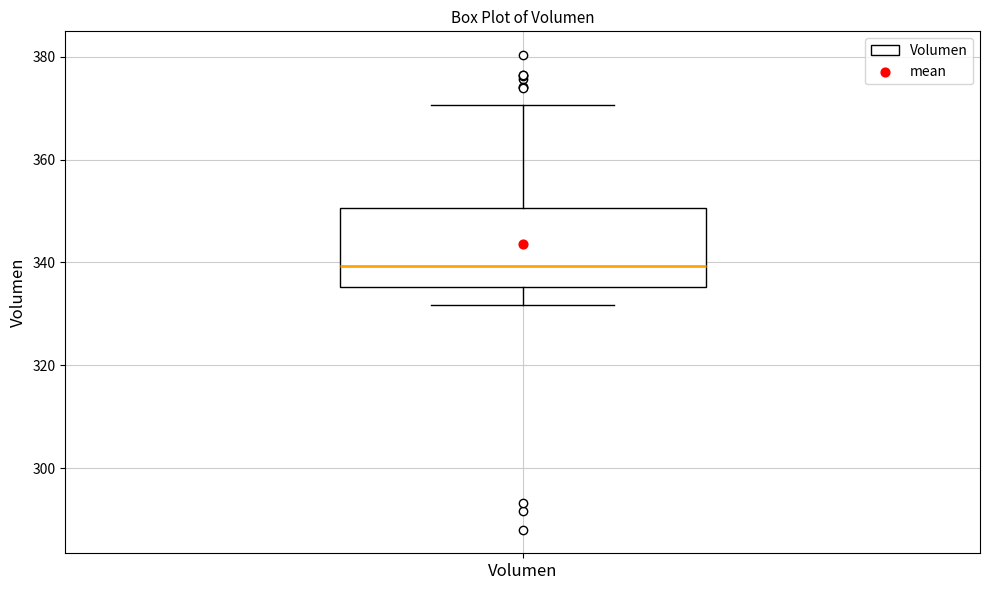

Read this box plot against the y-axis: the position of the median line, the range covered by the box, and the ends of both whiskers. The values are not printed on the chart, so give them approximately, as read against the axis.

median 340, box 336 to 350, whiskers 332 to 370